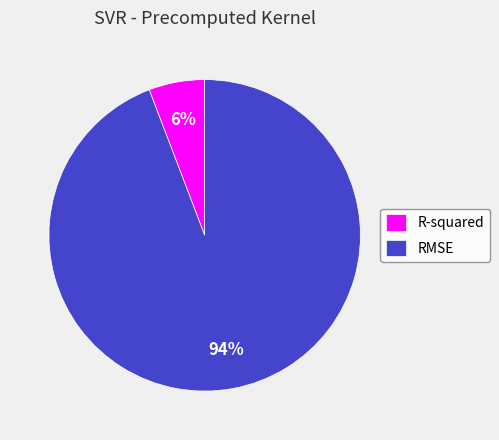

How many slices are in this pie chart?

2